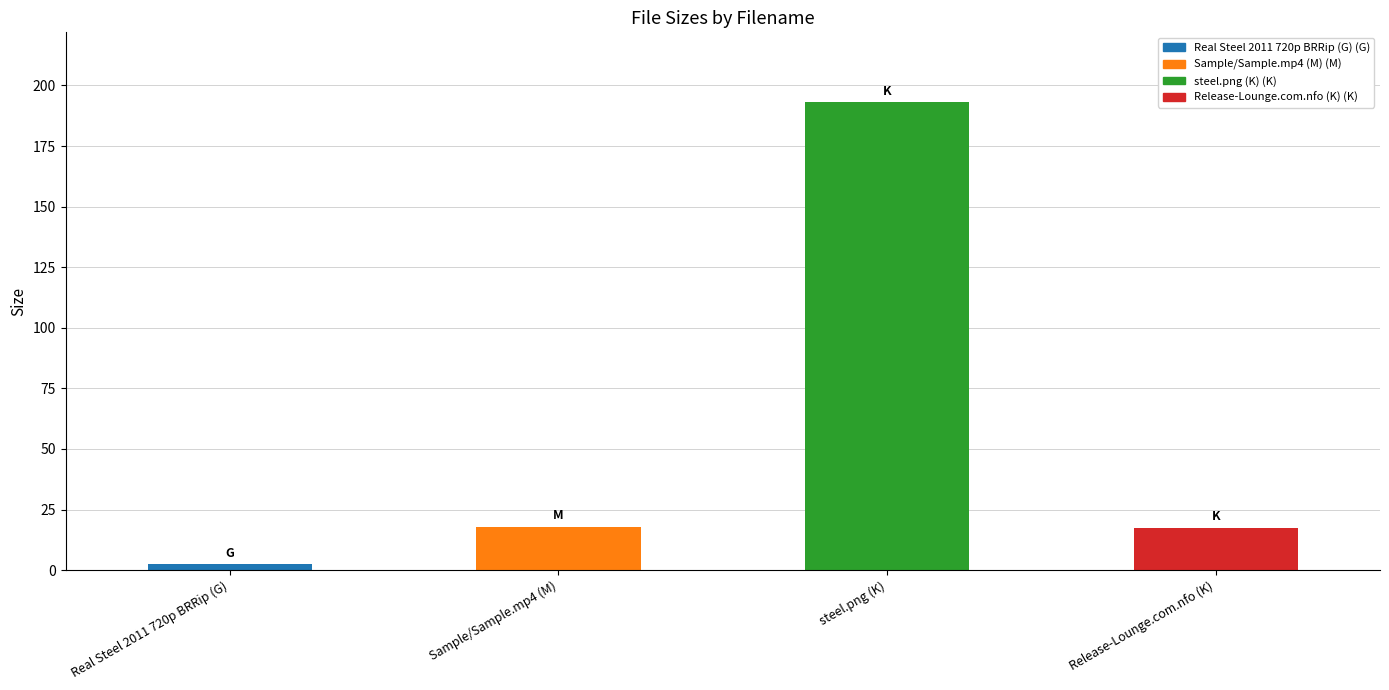

Does the chart contain stacked bars?

No